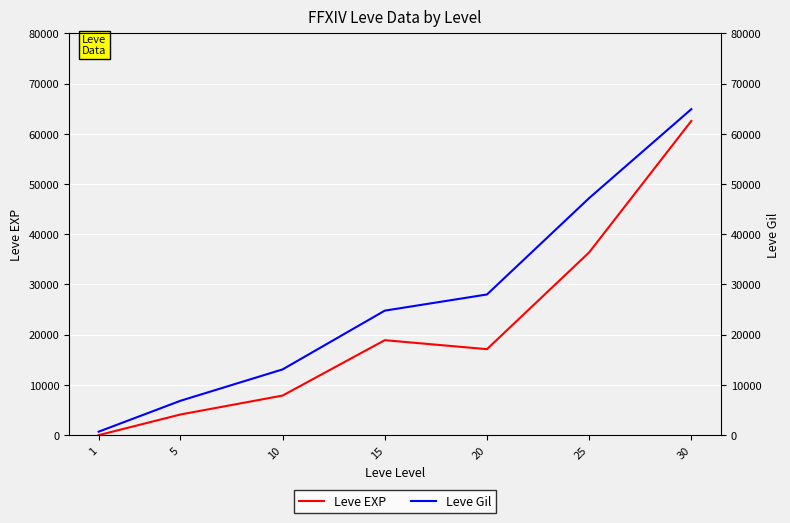

What is the difference between the highest and lowest values at 25?

10810